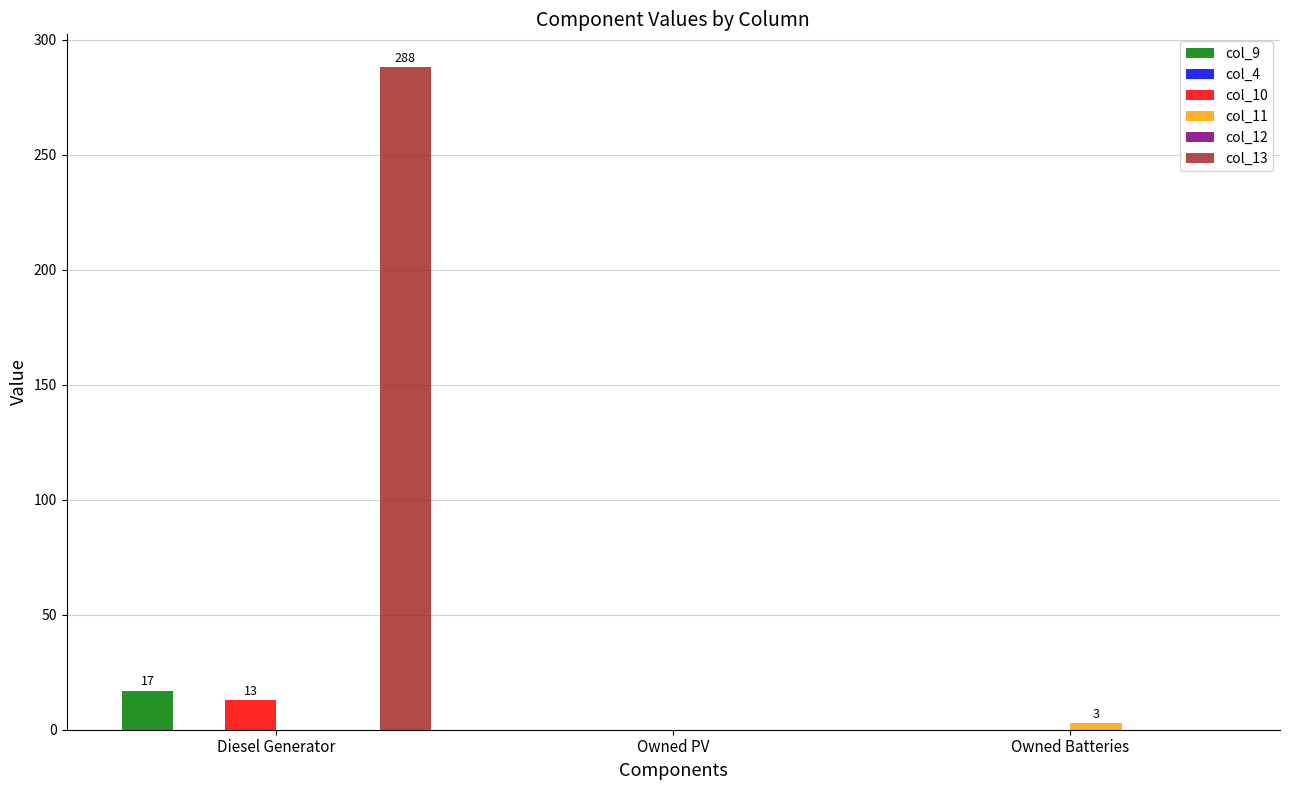

How many groups of bars are there?

3